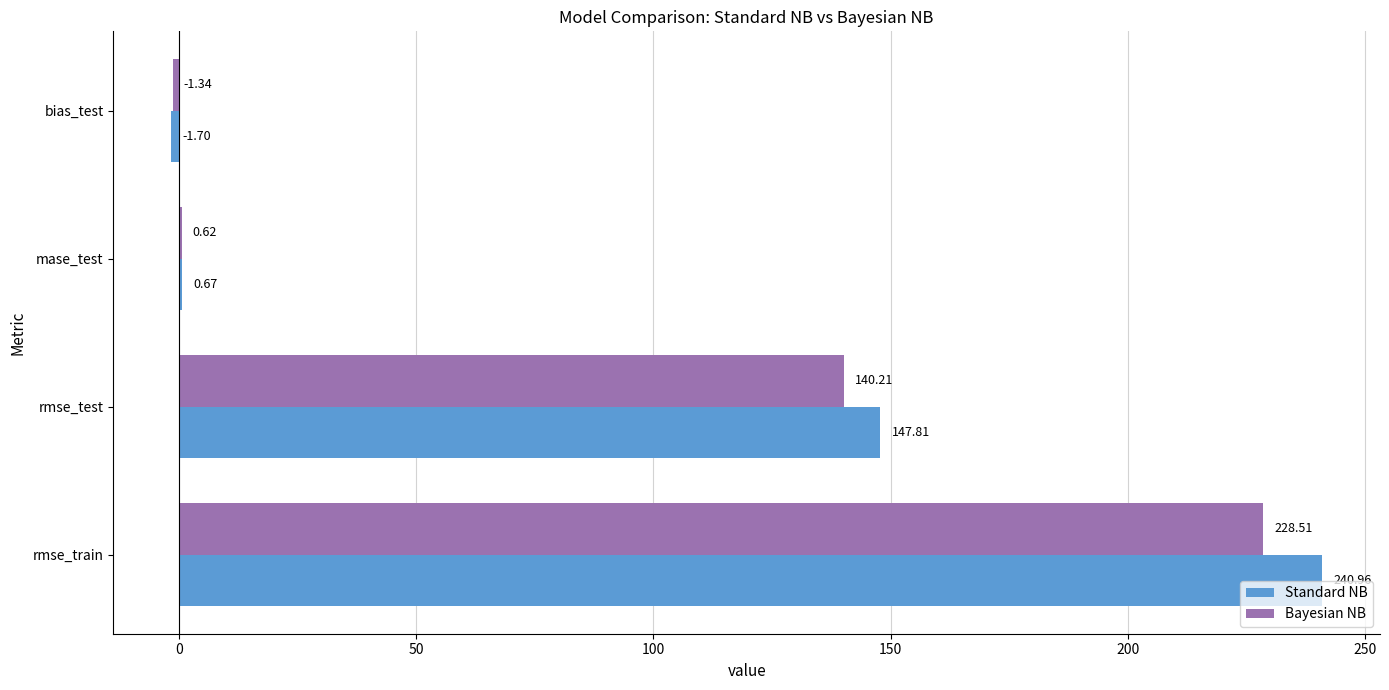

At which category is the sum across all series the highest?

rmse_train